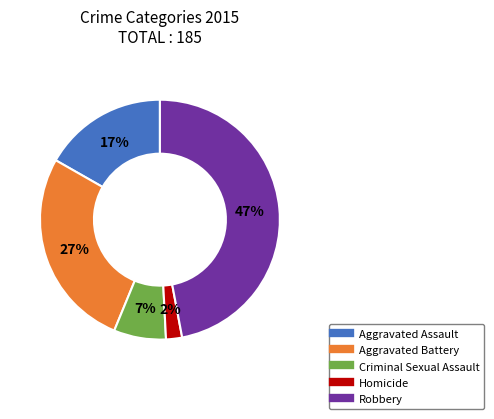

What is the largest slice in the pie chart?

Robbery